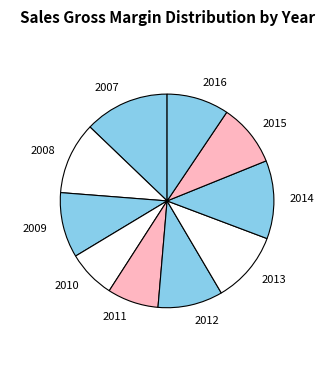

How many slices are in this pie chart?

10